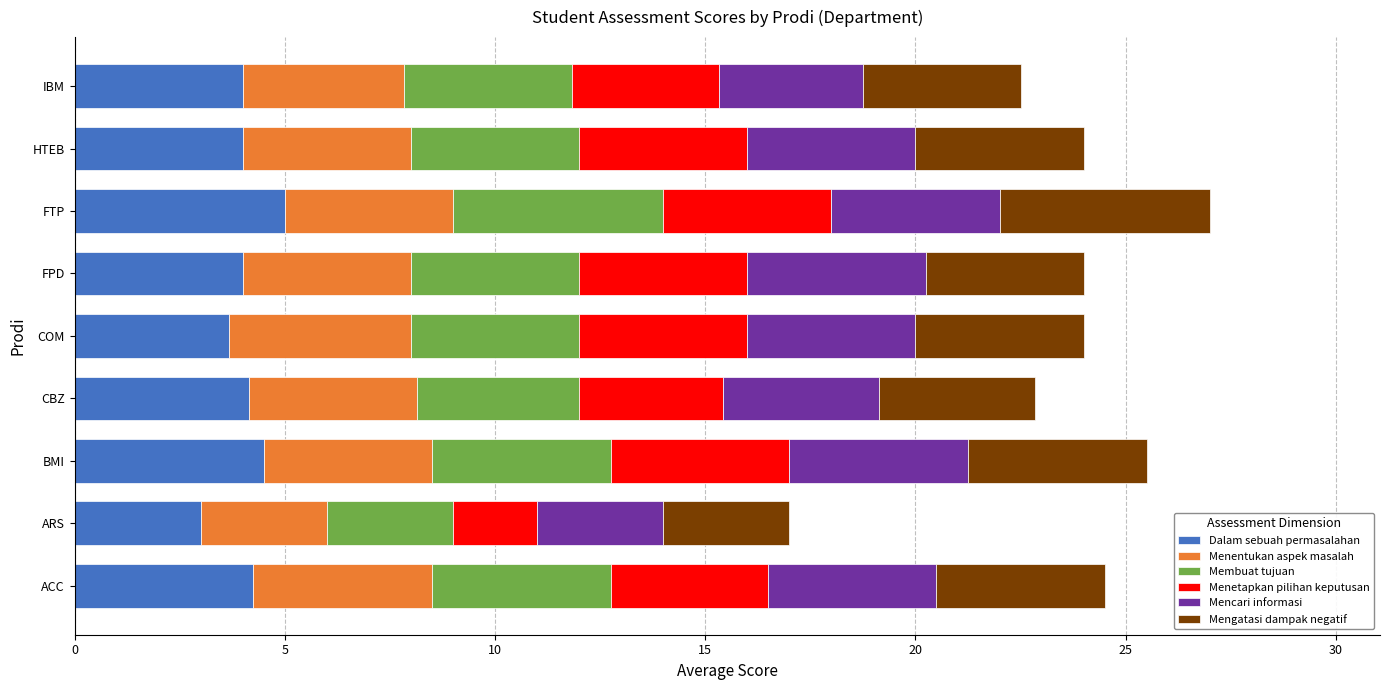

The Dalam sebuah permasalahan series shows 4.0 at IBM. True or false?

True